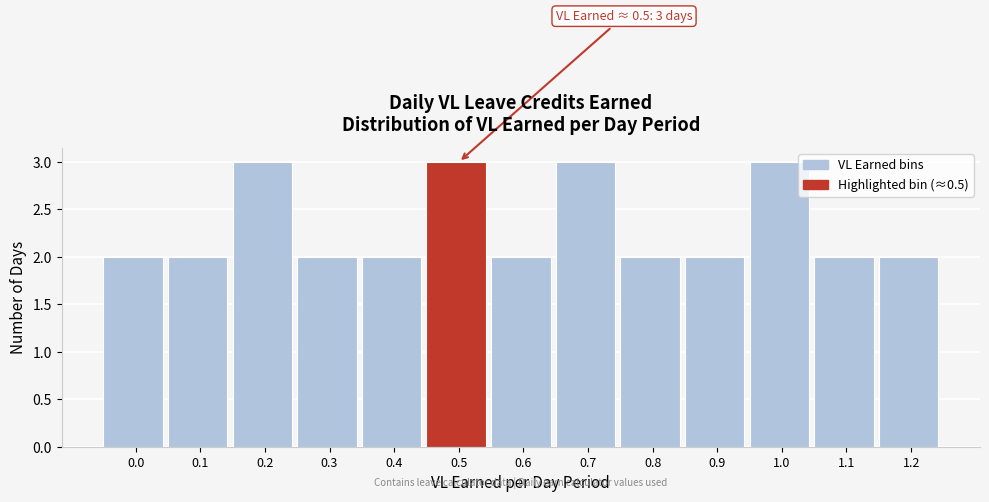

Reading right to left, extract all data points from this chart.

1.2=2	1.1=2	1.0=3	0.9=2	0.8=2	0.7=3	0.6=2	0.5=3	0.4=2	0.3=2	0.2=3	0.1=2	0.0=2